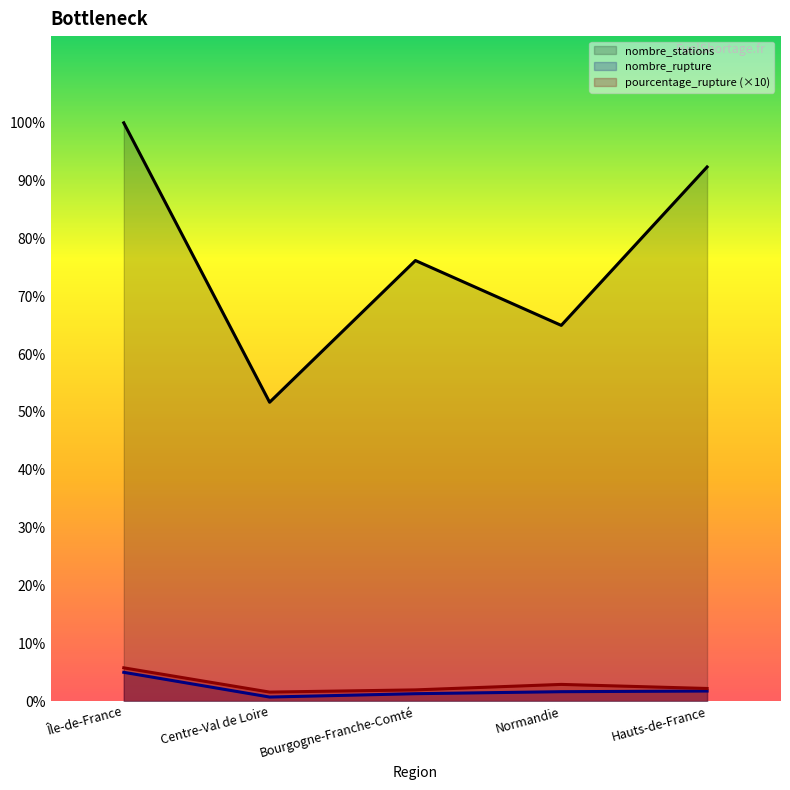

List the series in order of their peak value, lowest first.

nombre_rupture, pourcentage_rupture, nombre_stations